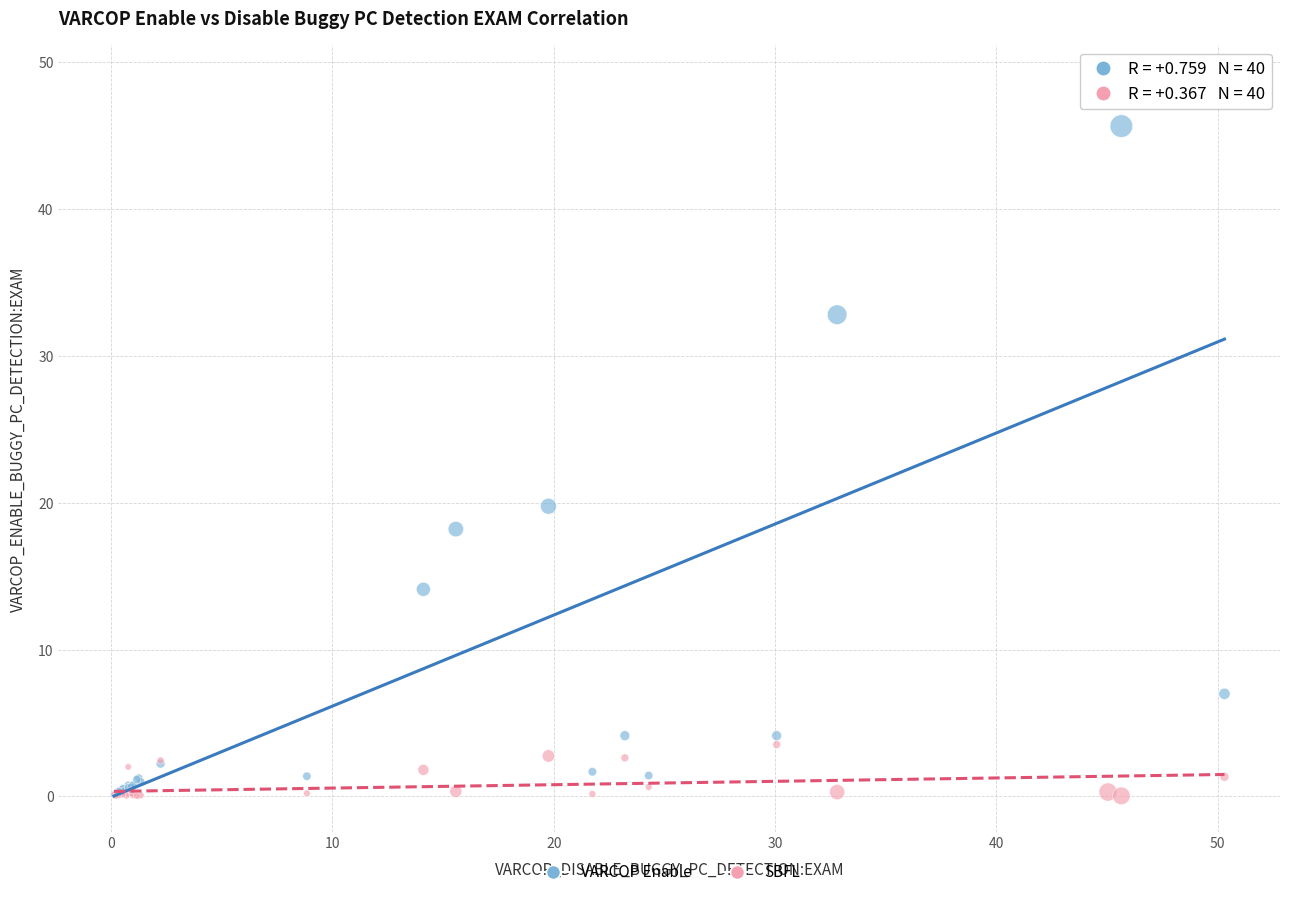

Across all series, what Y value is closest to 24?

19.8